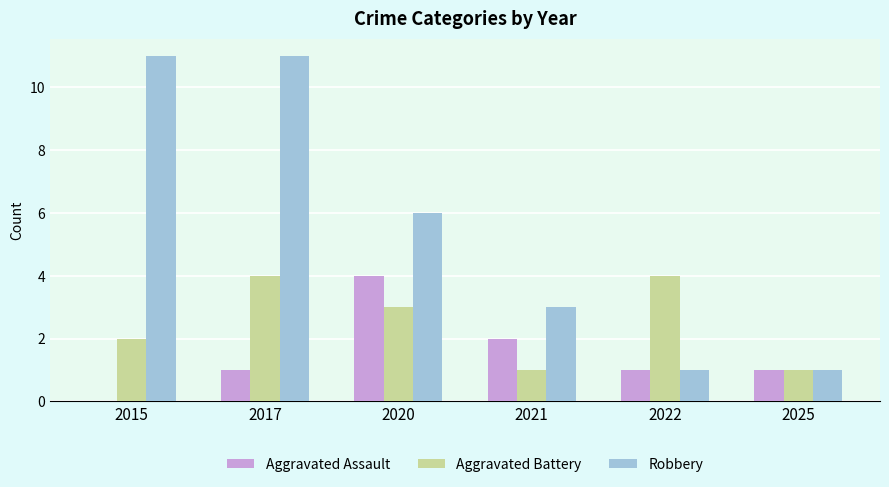

What is the sum of all Aggravated Battery values?

15